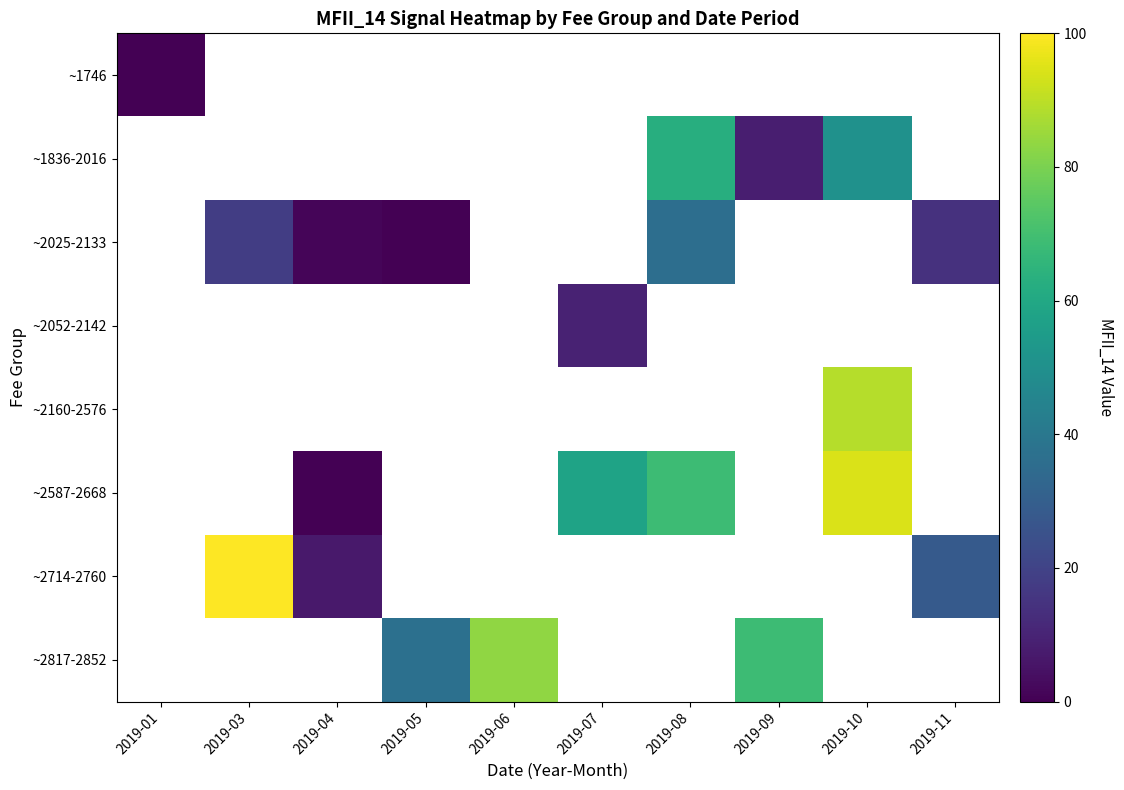

What is the greatest value displayed?

100.0